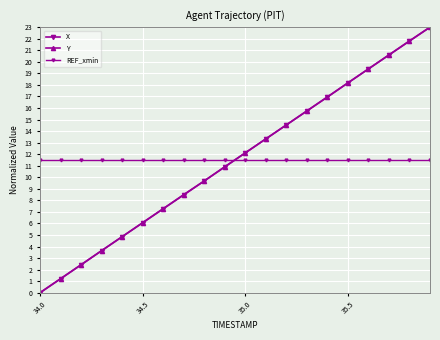

Is this an area chart (filled region under the line)?

No